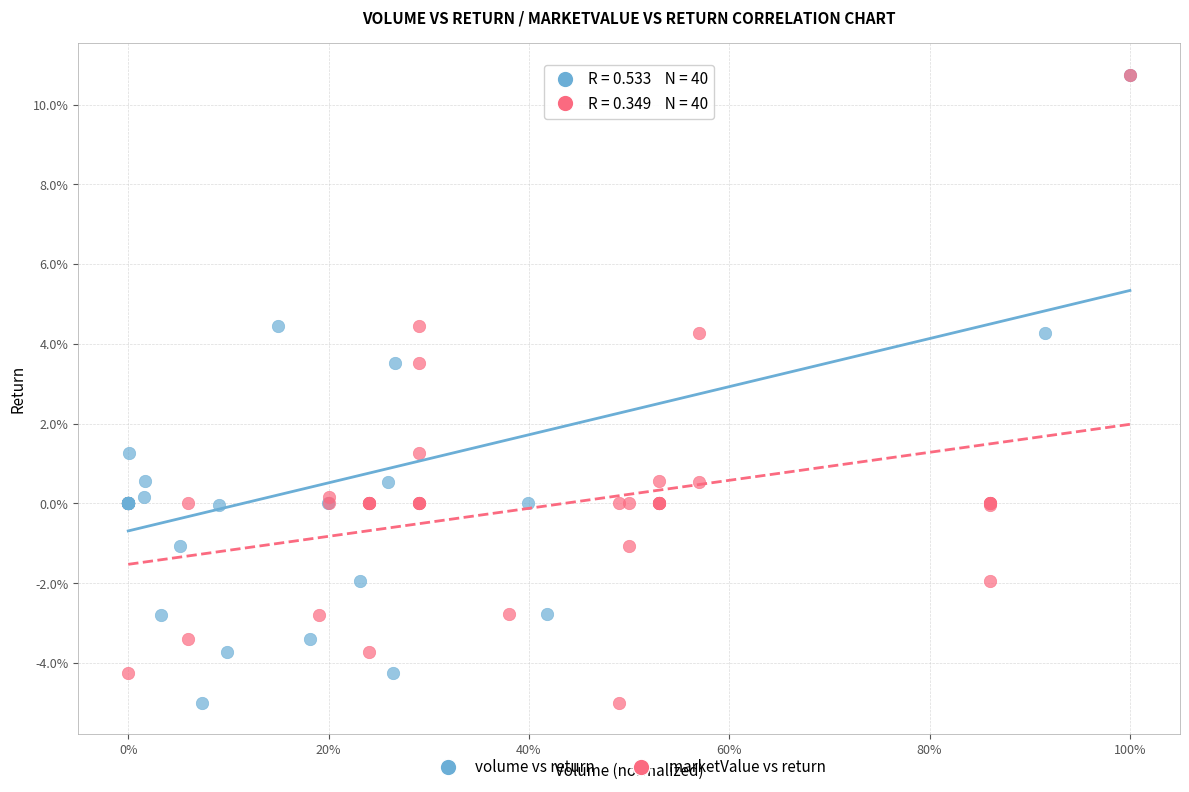

What are all the series names shown in the legend?

volume vs return, marketValue vs return